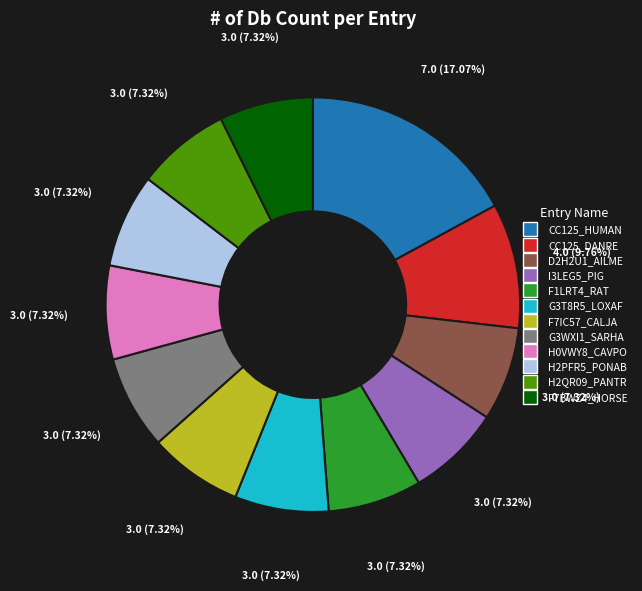

What is the ratio of the value at F7BWZ4_HORSE to the value at F1LRT4_RAT?

1.0